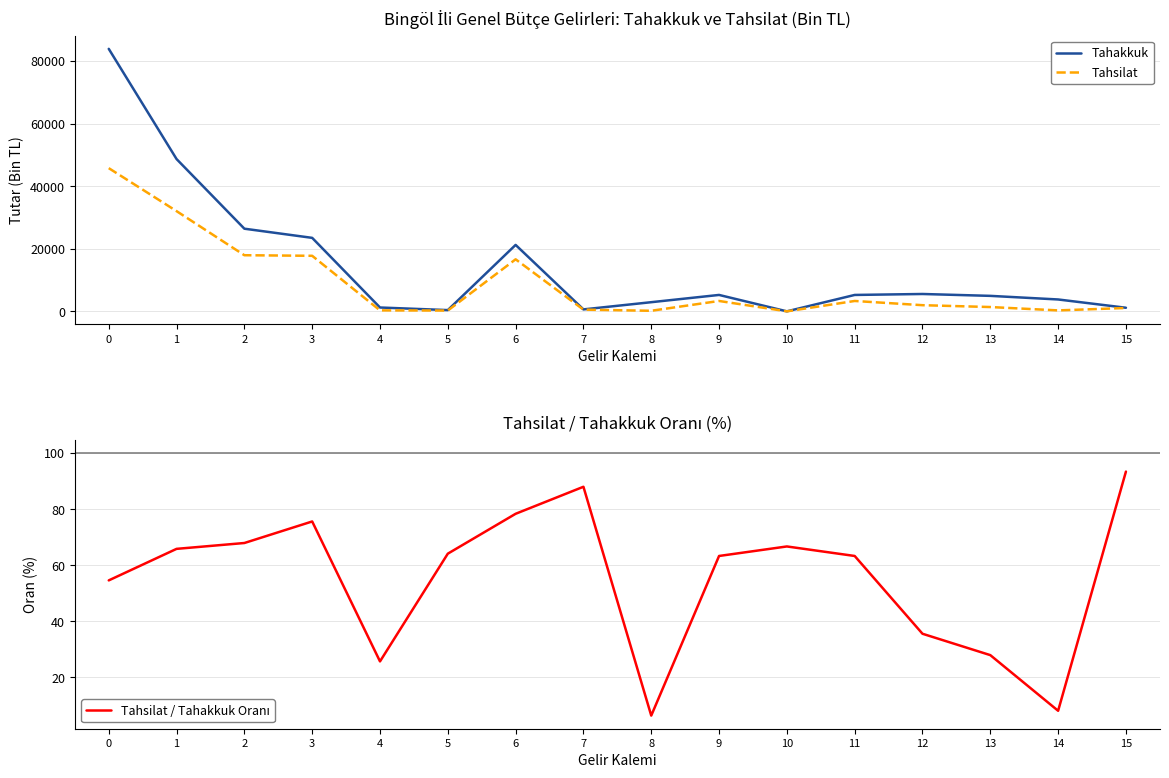

How many values in the Tahsilat series exceed 1970?

7